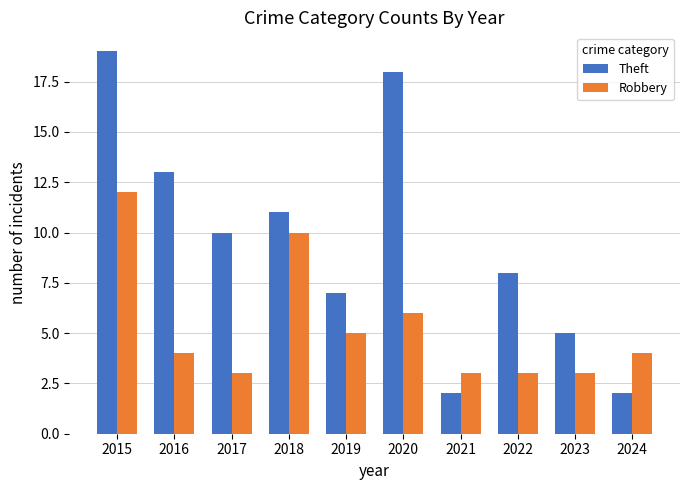

Reading left to right, what are all the values shown in this chart?

Theft: 2015=19	2016=13	2017=10	2018=11	2019=7	2020=18	2021=2	2022=8	2023=5	2024=2
Robbery: 2015=12	2016=4	2017=3	2018=10	2019=5	2020=6	2021=3	2022=3	2023=3	2024=4